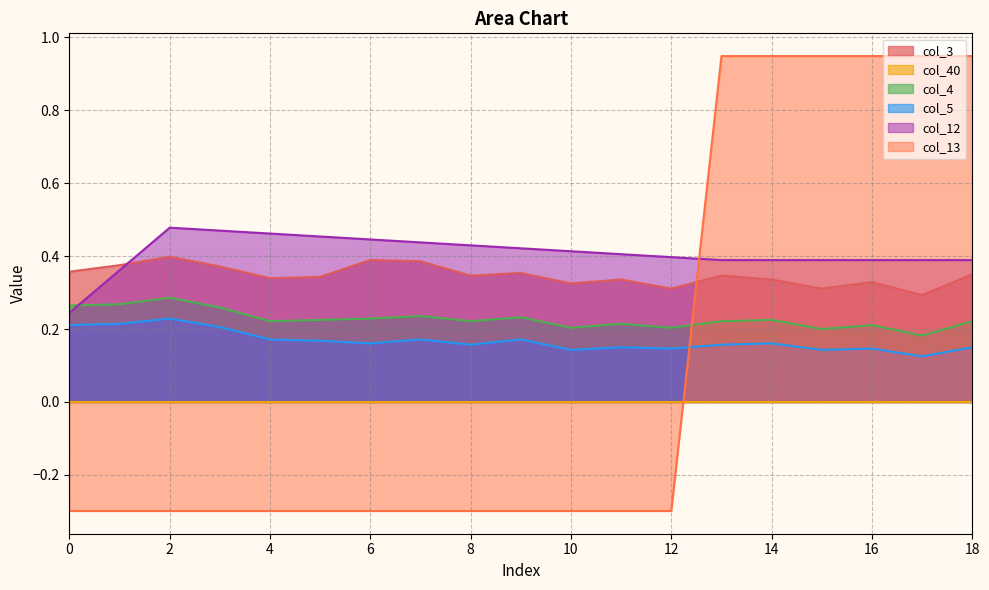

True or false: col_12 has a value of 0.7 at 11.

False